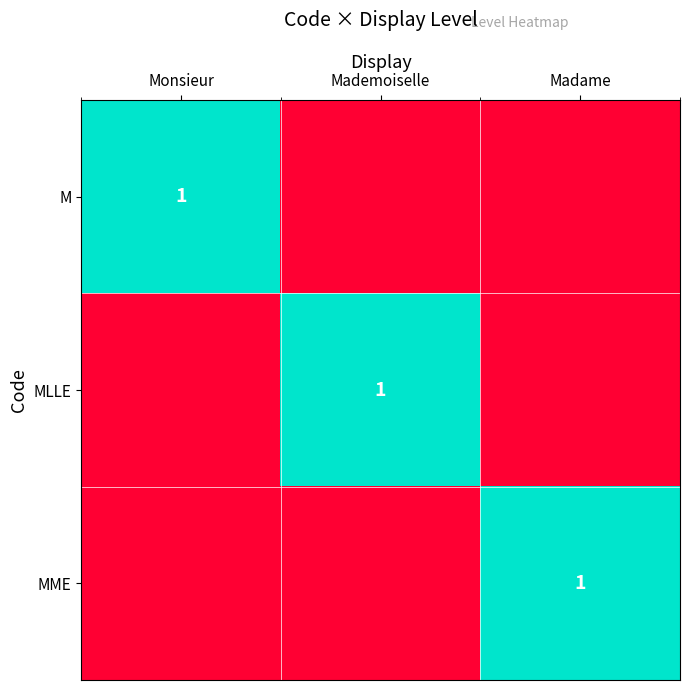

At which category is the sum across all series the highest?

Monsieur